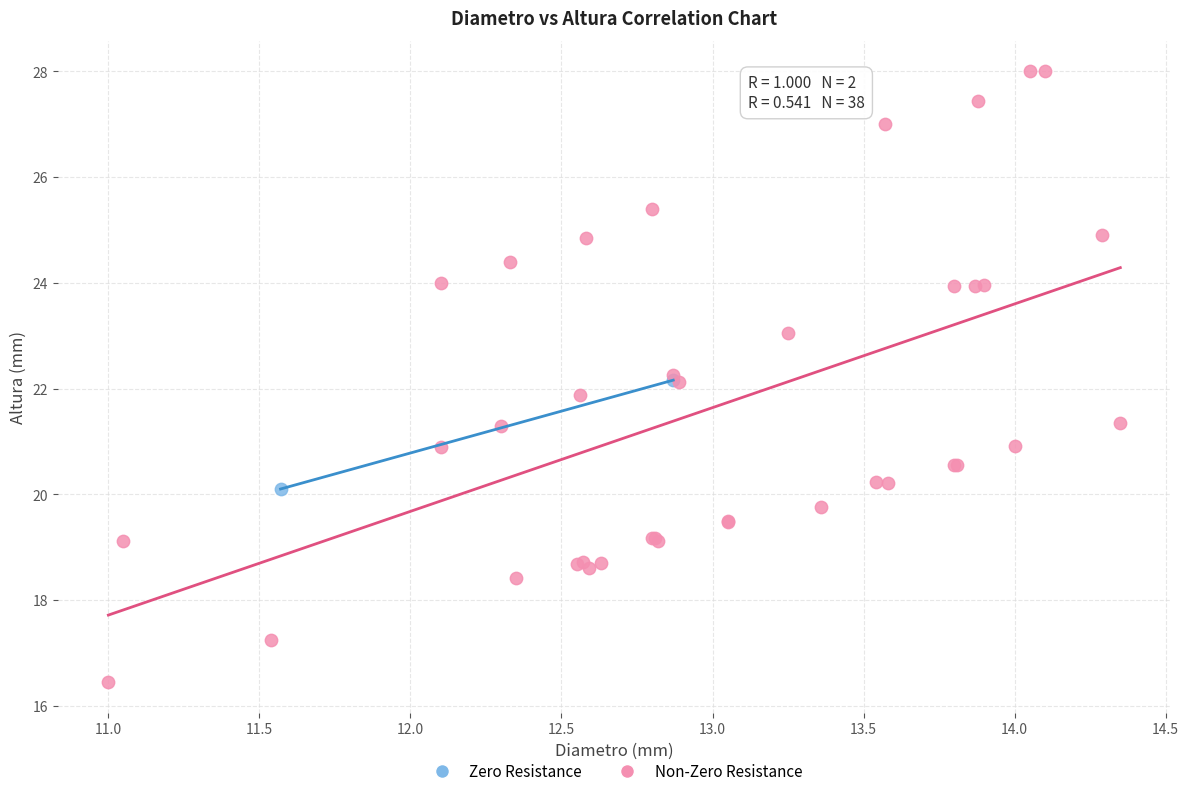

Which series contains the highest Y value?

Non-Zero Resistance